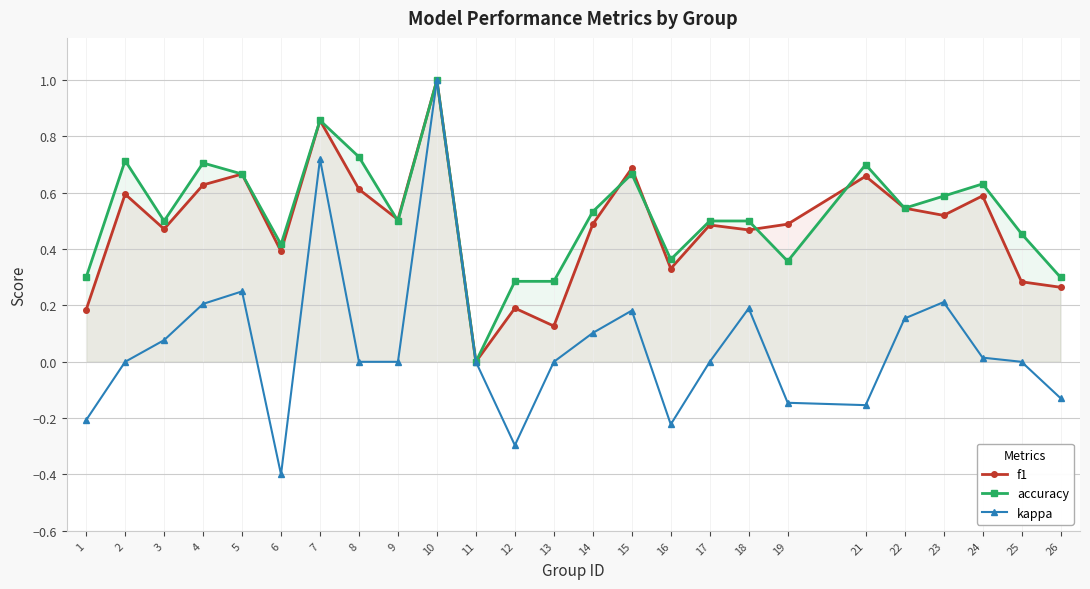

Is it true that f1 equals 0.4 at 15?

False